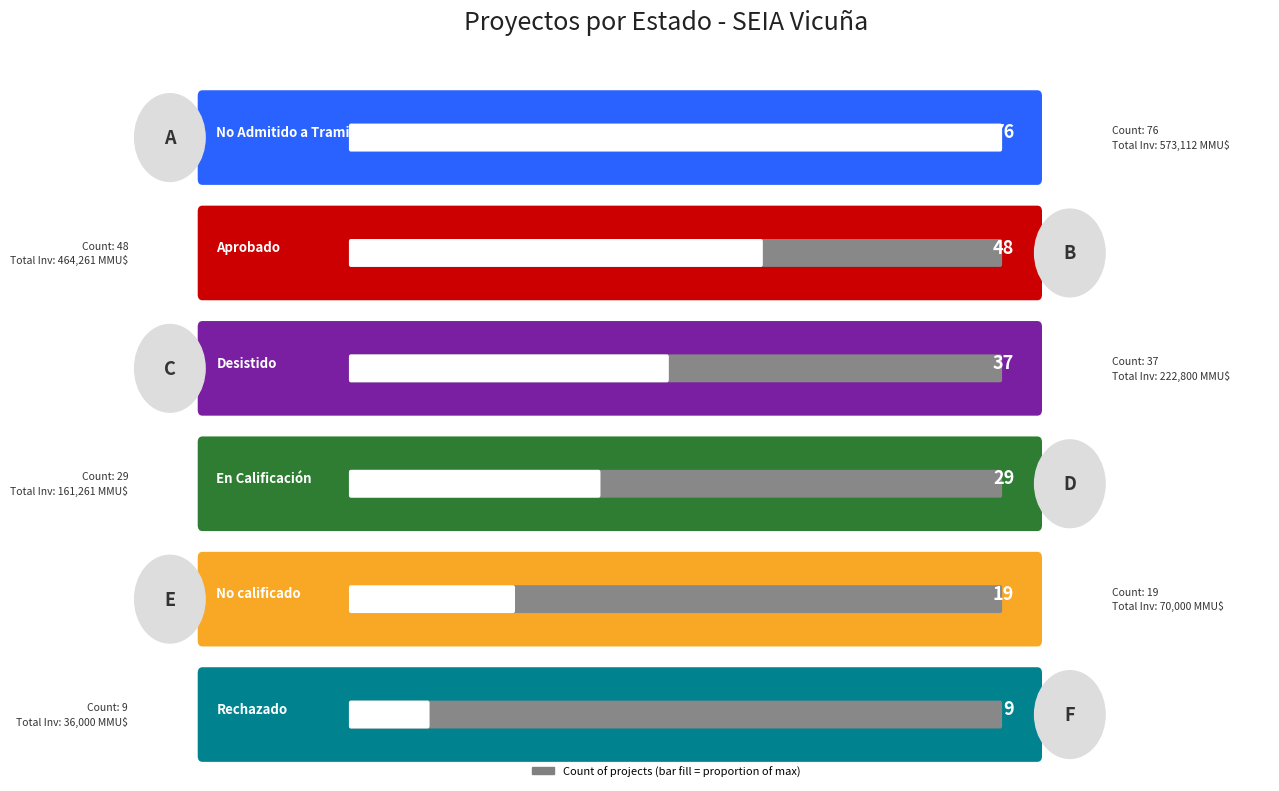

Does the chart contain stacked bars?

No